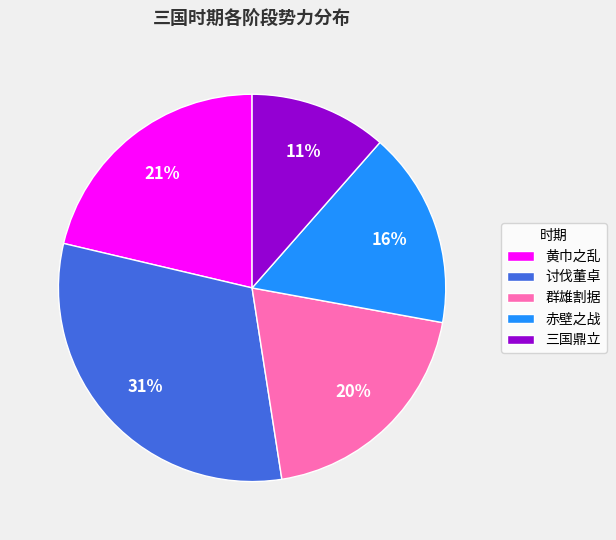

To the nearest percent, what is the difference between the 三国鼎立 and 讨伐董卓 slice percentages?

20%